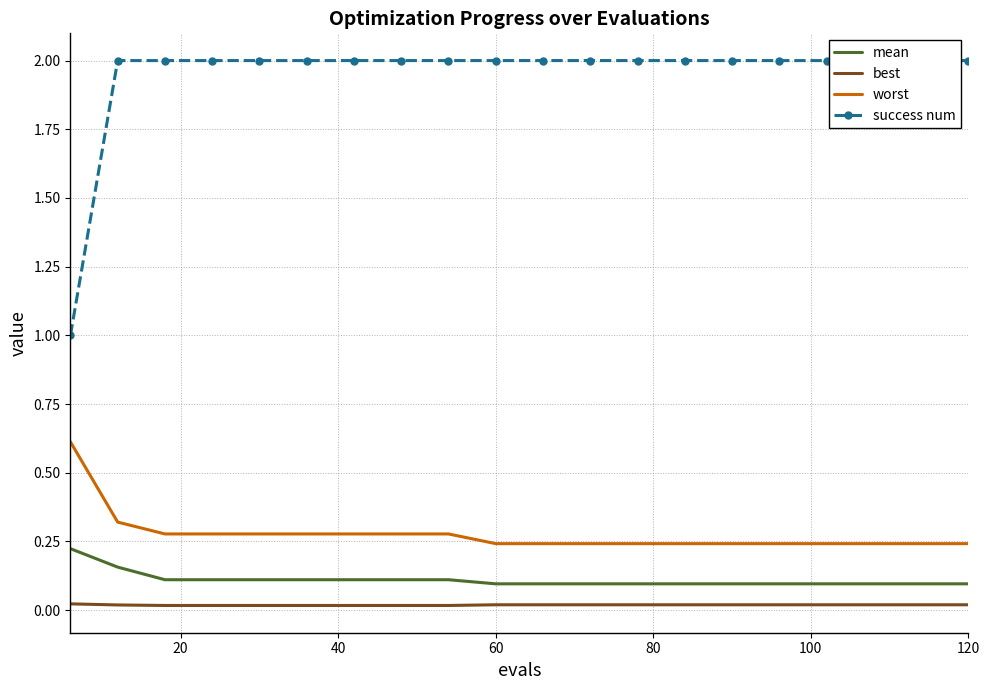

Reading right to left, what are all the values shown in this chart?

mean: 0.1	0.1	0.1	0.1	0.1	0.1	0.1	0.1	0.1	0.1	0.1	0.1	0.1	0.1	0.1	0.1	0.1	0.1	0.2	0.2
best: 0.0	0.0	0.0	0.0	0.0	0.0	0.0	0.0	0.0	0.0	0.0	0.0	0.0	0.0	0.0	0.0	0.0	0.0	0.0	0.0
worst: 0.2	0.2	0.2	0.2	0.2	0.2	0.2	0.2	0.2	0.2	0.2	0.3	0.3	0.3	0.3	0.3	0.3	0.3	0.3	0.6
success num: 2.0	2.0	2.0	2.0	2.0	2.0	2.0	2.0	2.0	2.0	2.0	2.0	2.0	2.0	2.0	2.0	2.0	2.0	2.0	1.0